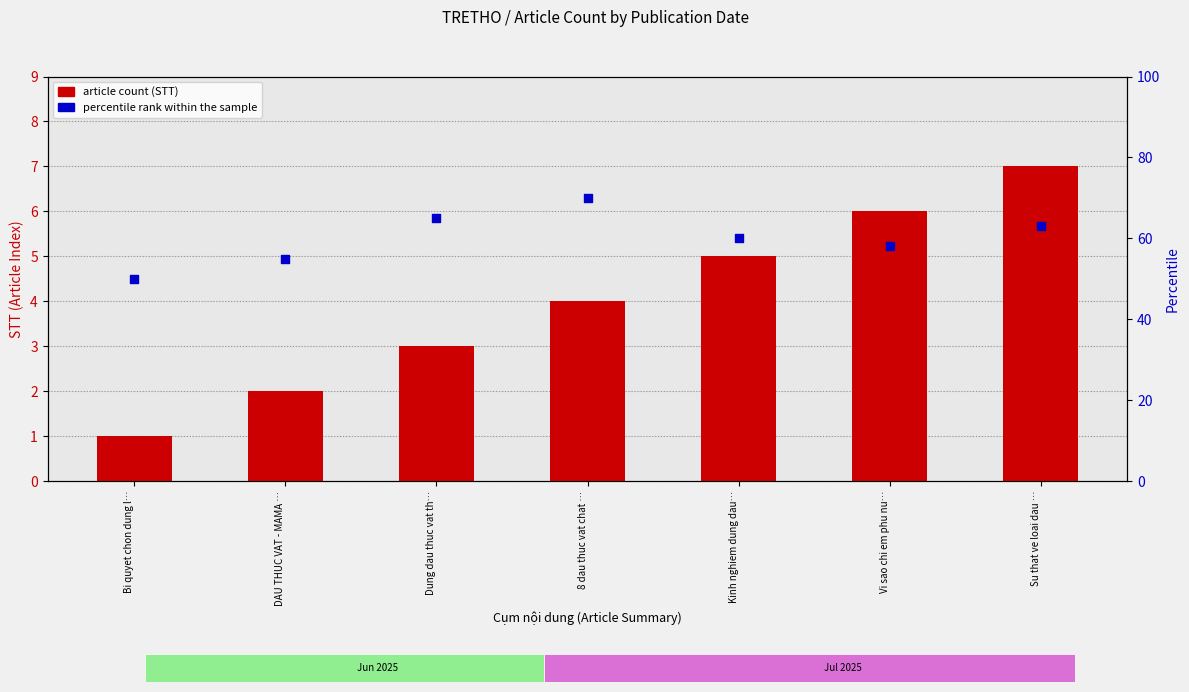

What is the total value across all series at Vi sao chi em phu nu…?

64